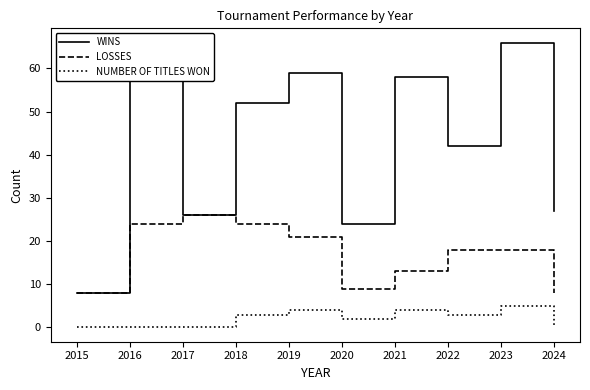

Where is WINS nearest to the value 37?

2022